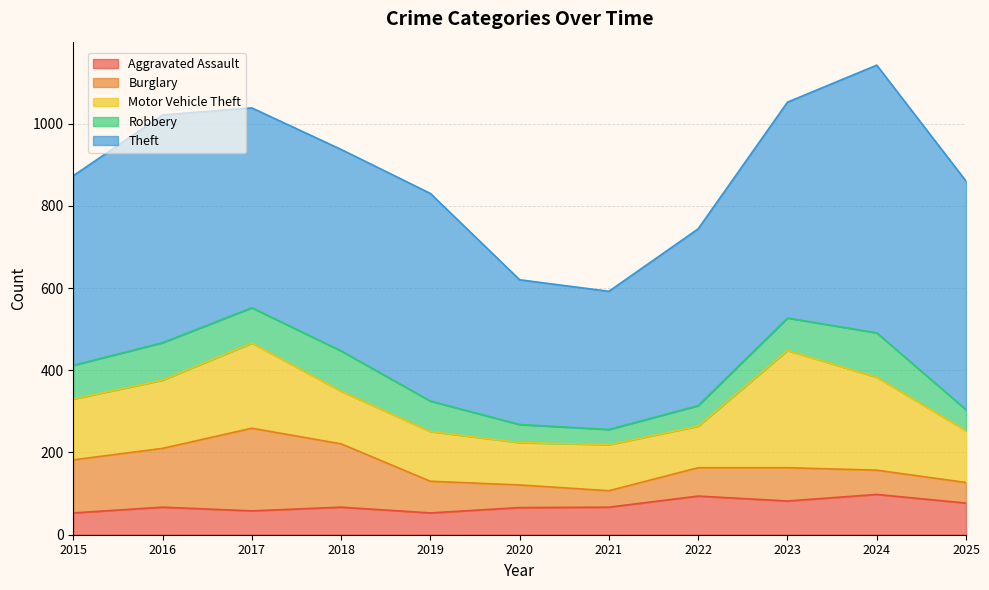

The Robbery series shows 50 at 2022. True or false?

True